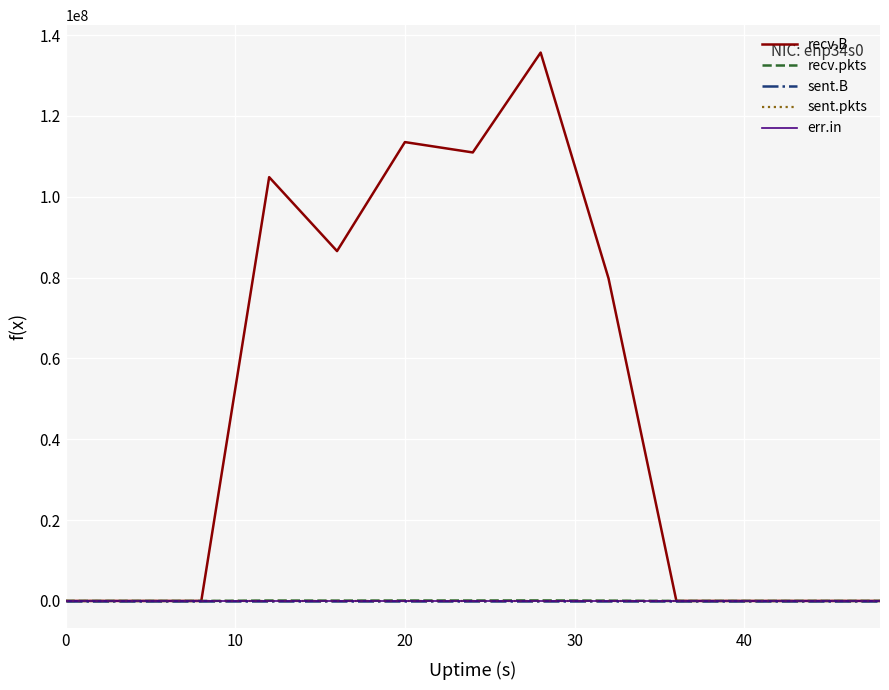

Does the chart have visible grid lines?

Yes